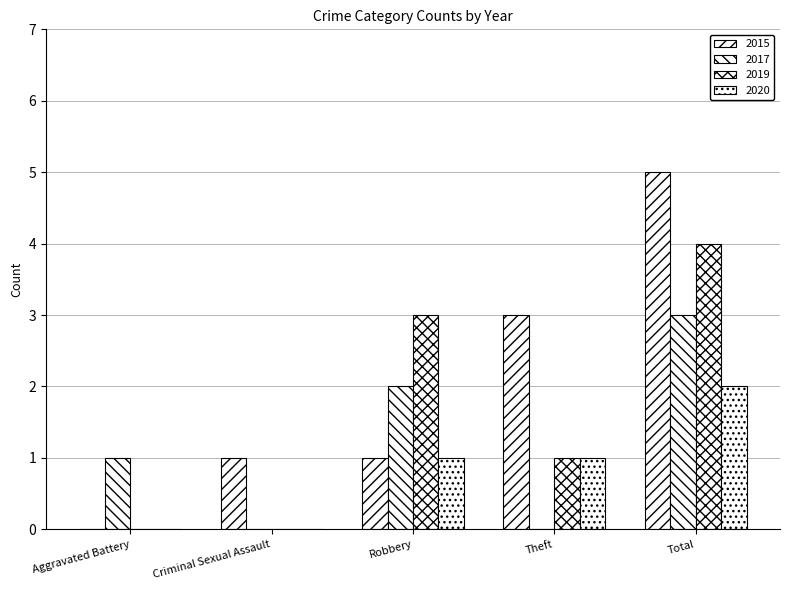

Count the number of categories in the chart.

5